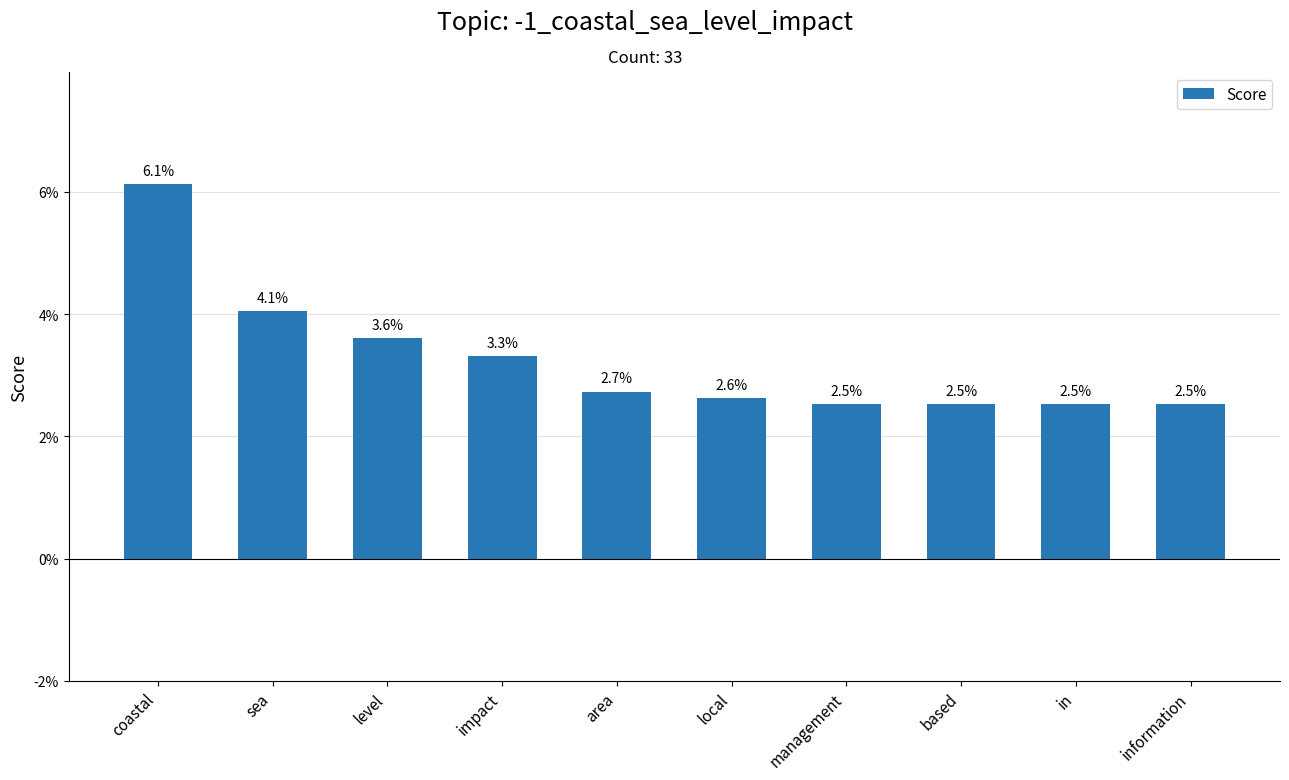

Reading left to right, what are all the values shown in this chart?

coastal=0.1	sea=0.0	level=0.0	impact=0.0	area=0.0	local=0.0	management=0.0	based=0.0	in=0.0	information=0.0